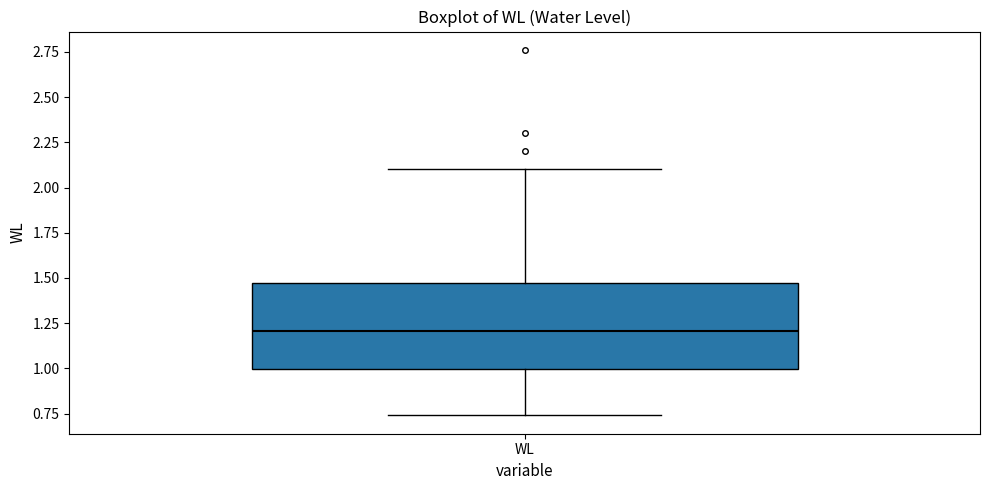

Read this box plot against the y-axis: the position of the median line, the range covered by the box, and the ends of both whiskers. The values are not printed on the chart, so give them approximately, as read against the axis.

median 1.20, box 1.00 to 1.45, whiskers 0.75 to 2.10